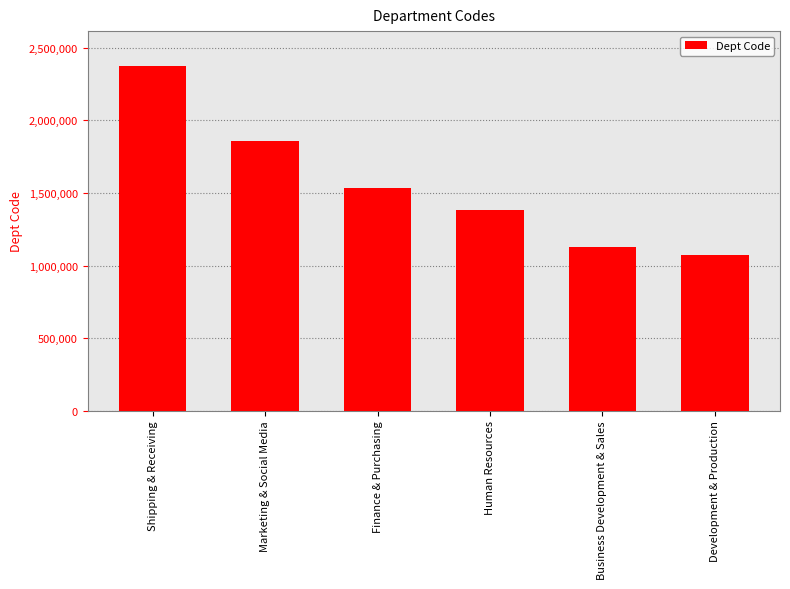

Which category has the highest value across all series?

Shipping & Receiving